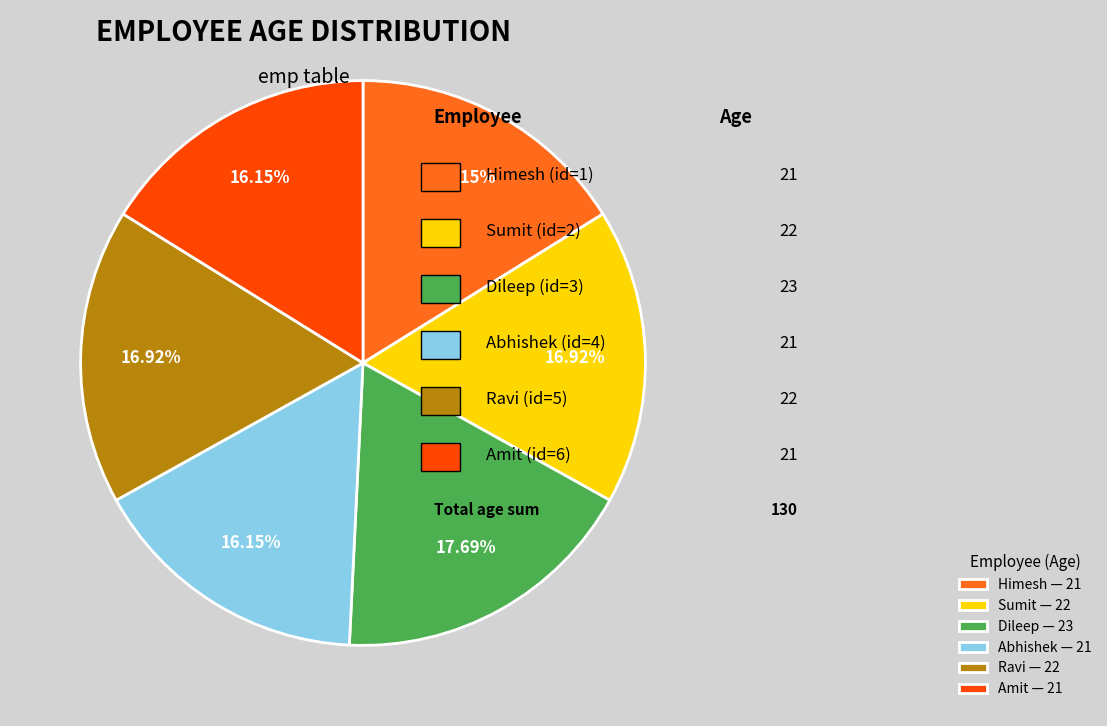

To the nearest percent, what percentage of the pie is Amit?

16%